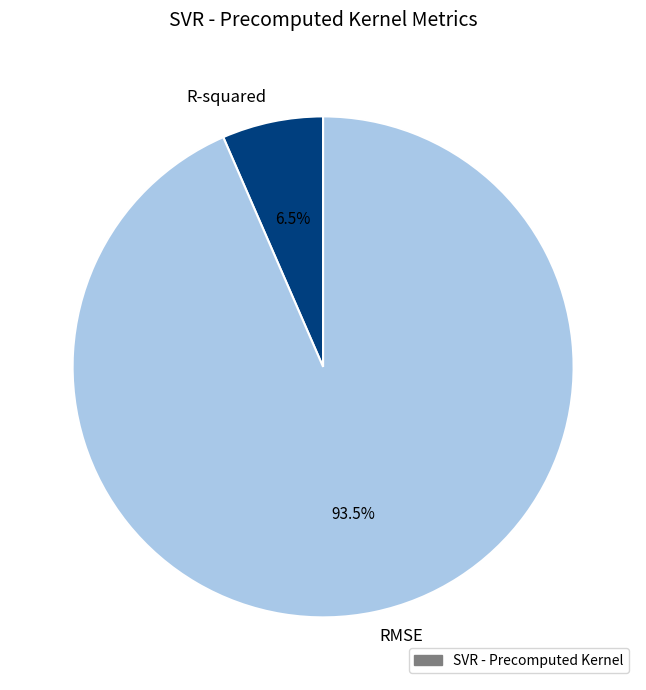

Rank the categories by value from highest to lowest.

RMSE, R-squared